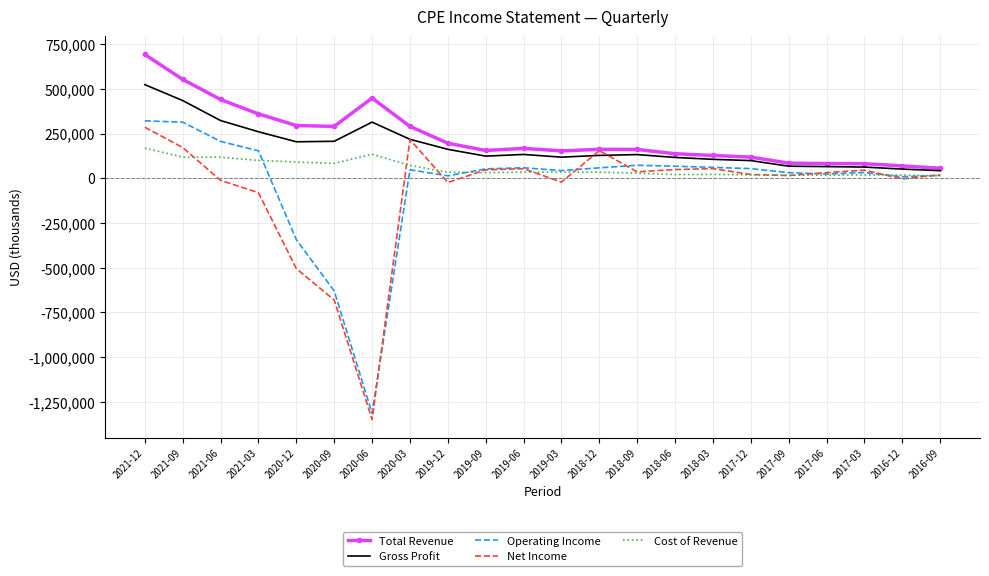

What is the greatest value displayed?

692200